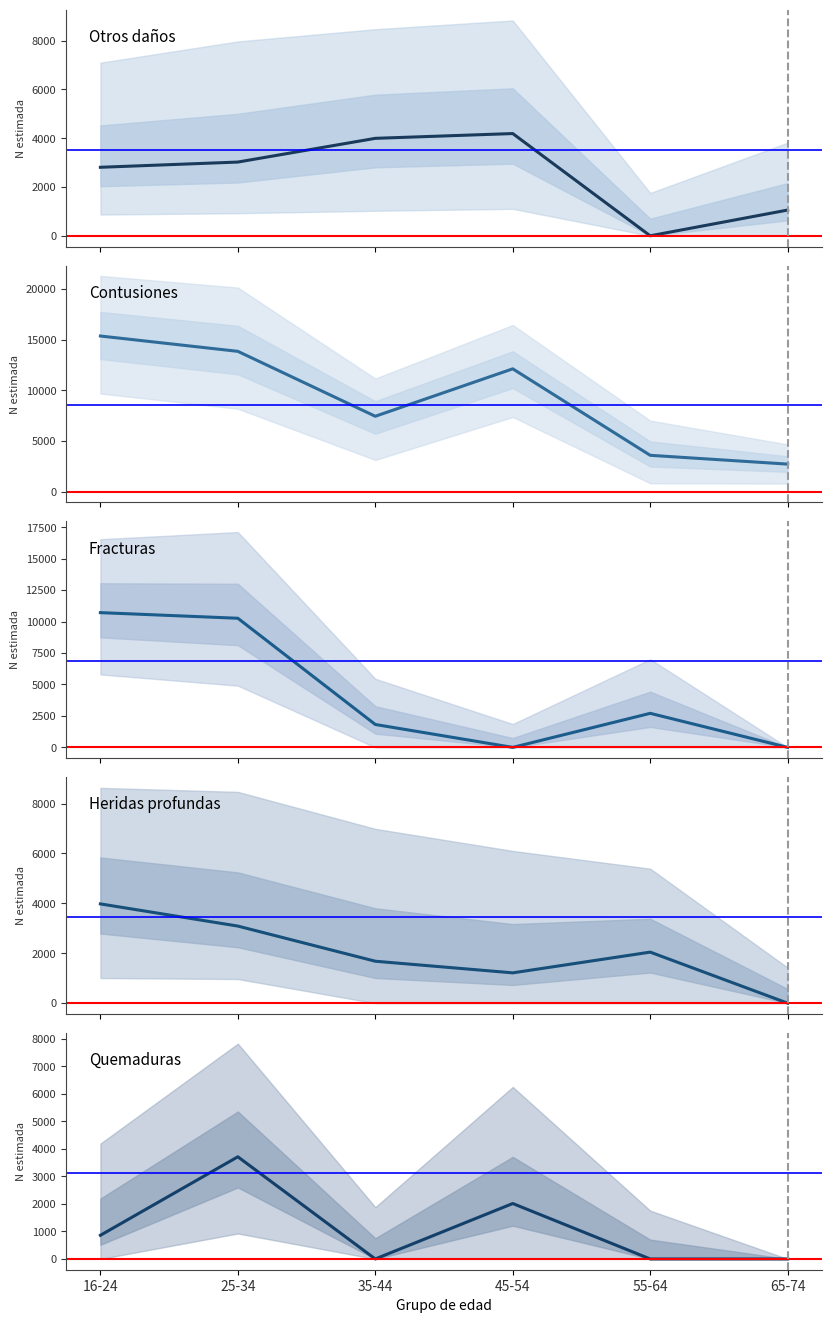

How many values in the Contusiones (Hombre N estimada) series exceed 12115?

2